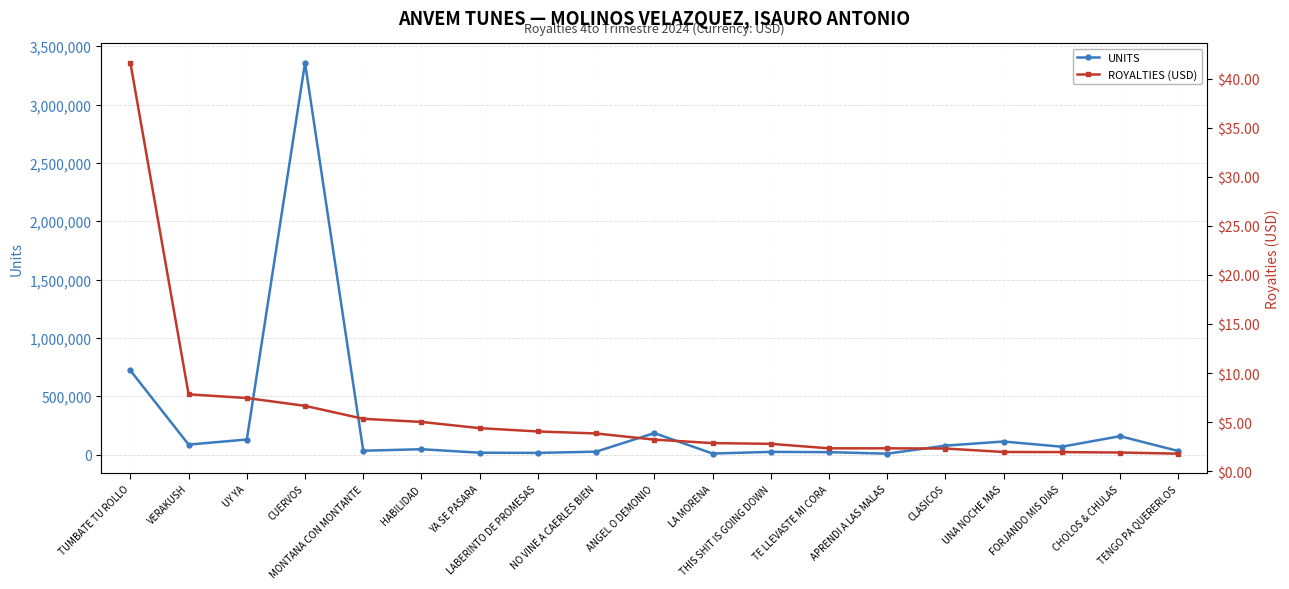

What is the difference between the maximum and minimum values in the ROYALTIES (USD) series?

39.8